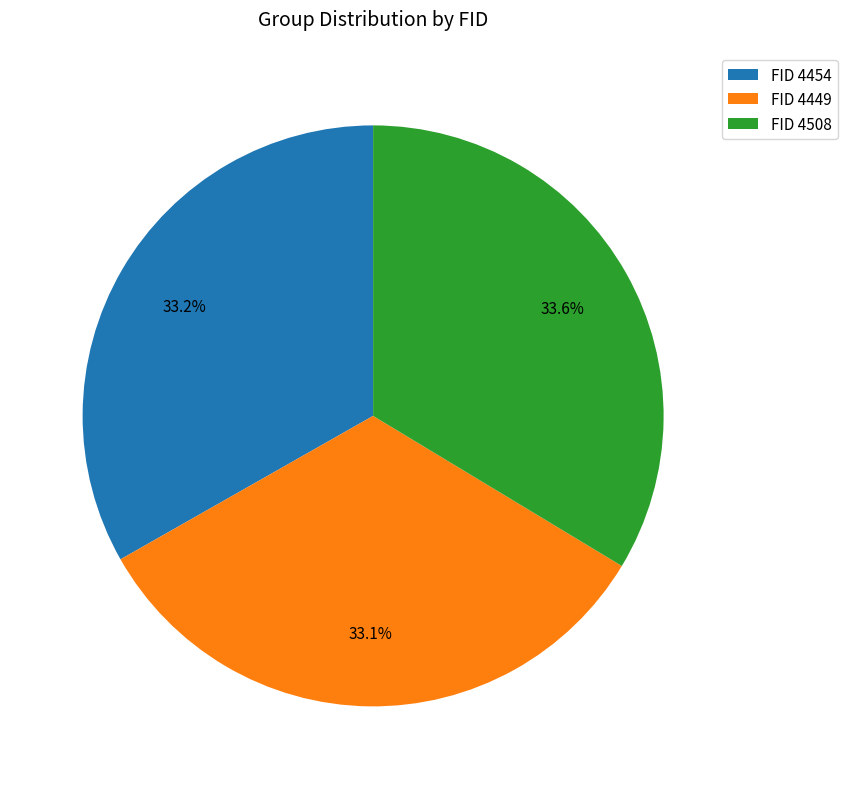

Is there any slice that represents more than half of the pie?

No